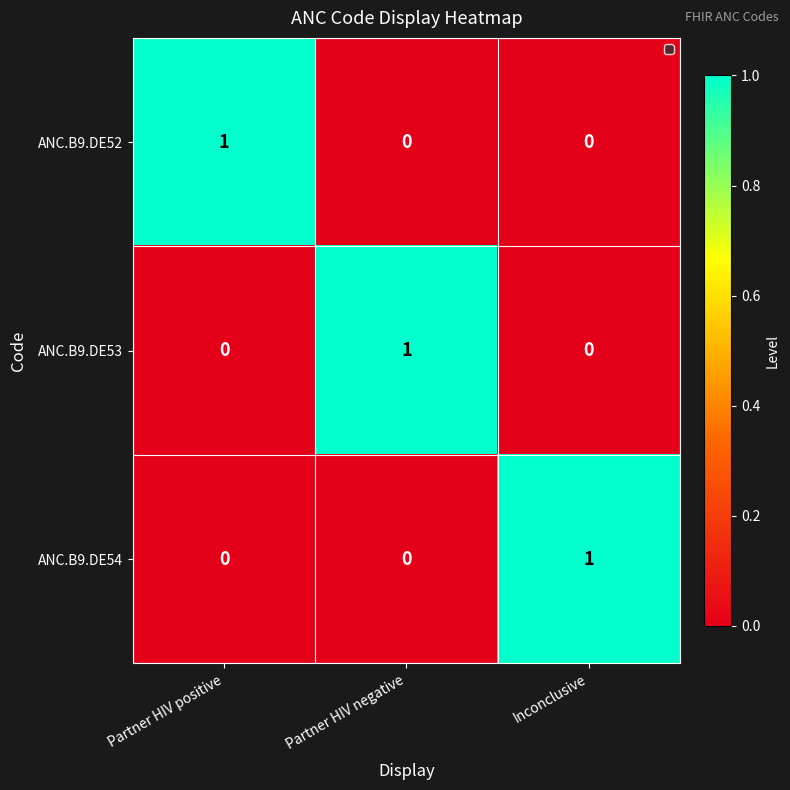

At how many categories does at least one series exceed 0?

3